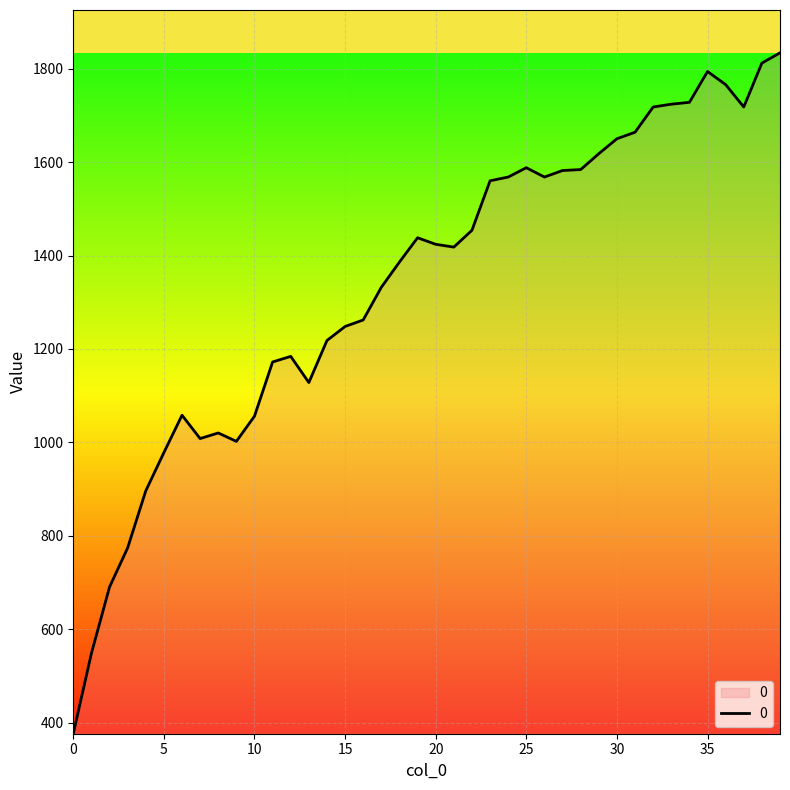

What is the maximum value shown in the chart?

1834